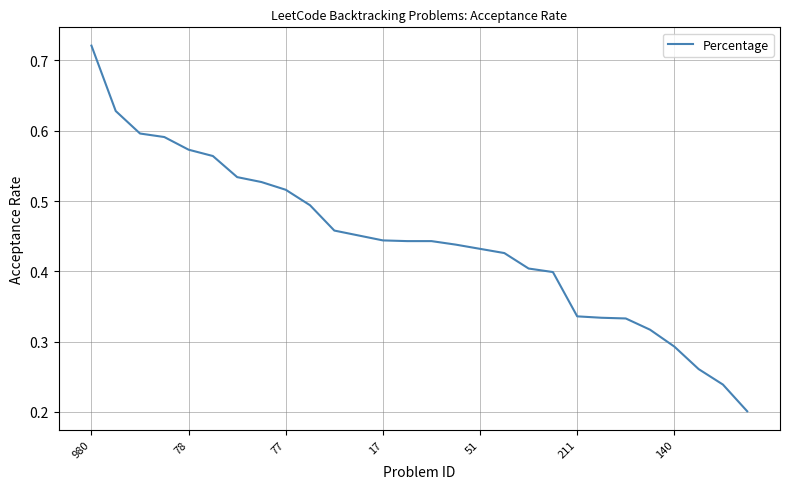

The chart shows a value of 0.1 at 211. True or false?

False